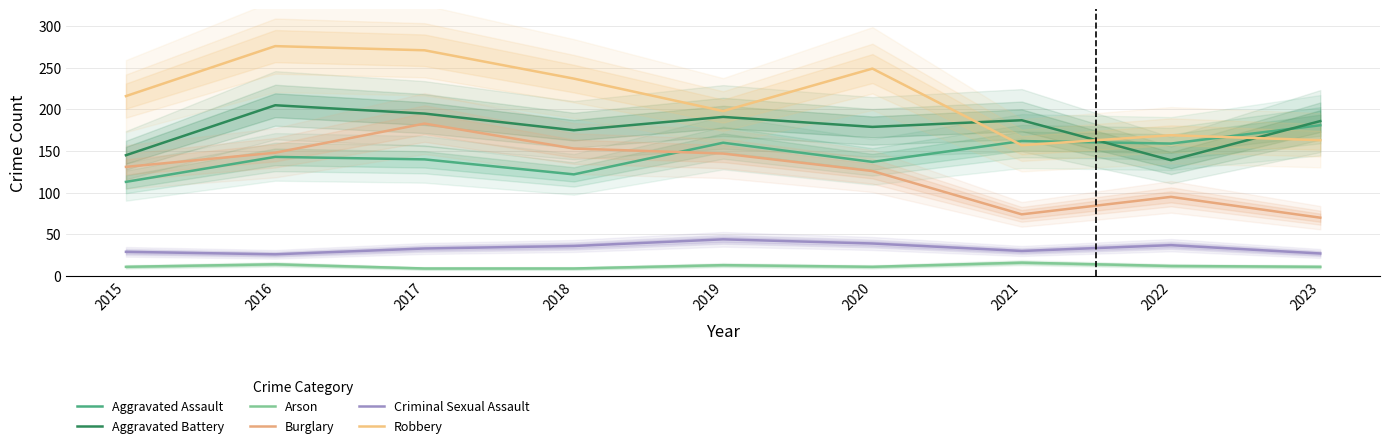

What is the approximate value of Aggravated Battery at 2017, to the nearest 5?

195